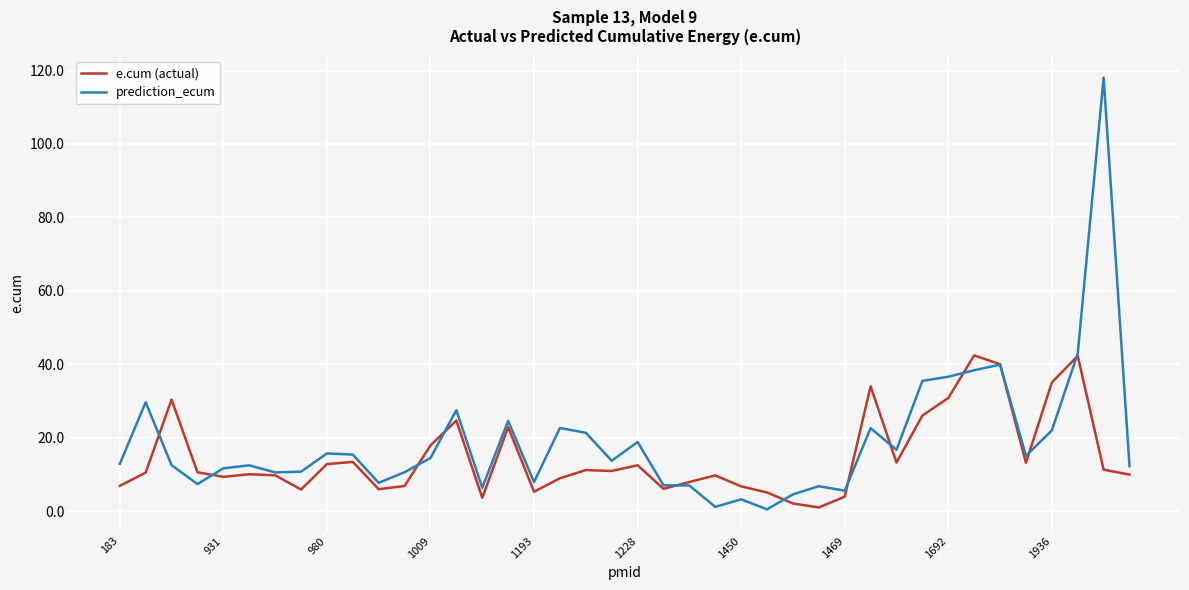

Which series has the largest range (max minus min)?

prediction_ecum